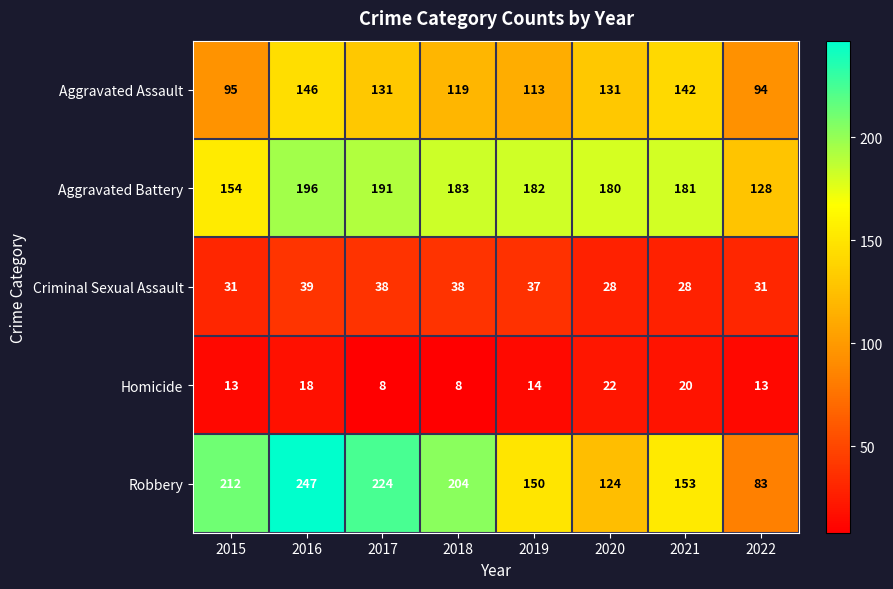

Read the Homicide value at 2019, to the nearest 5.

15